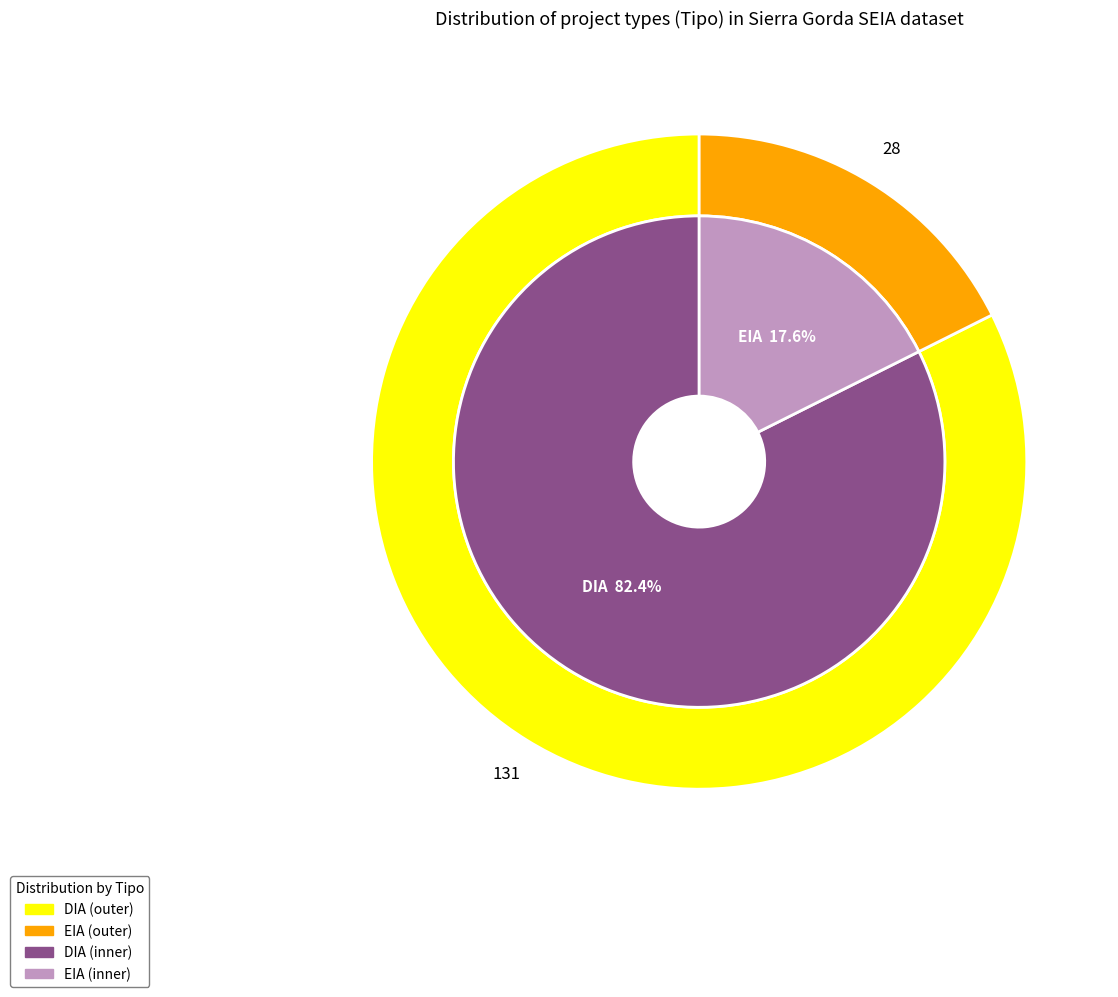

Which category has the biggest portion of the pie?

DIA